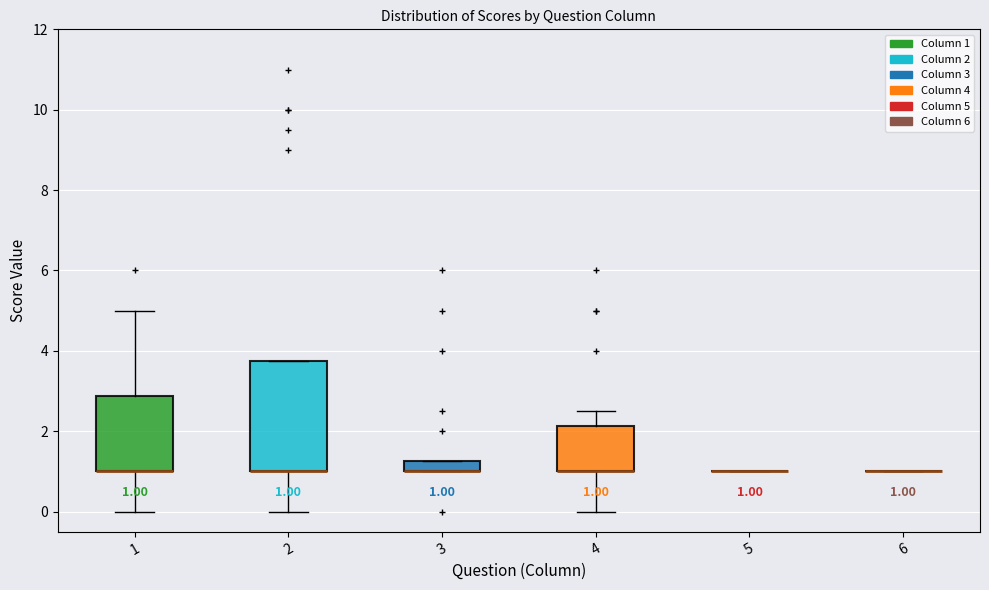

Comparing the boxes themselves (not the whiskers), which one is the tallest?

2